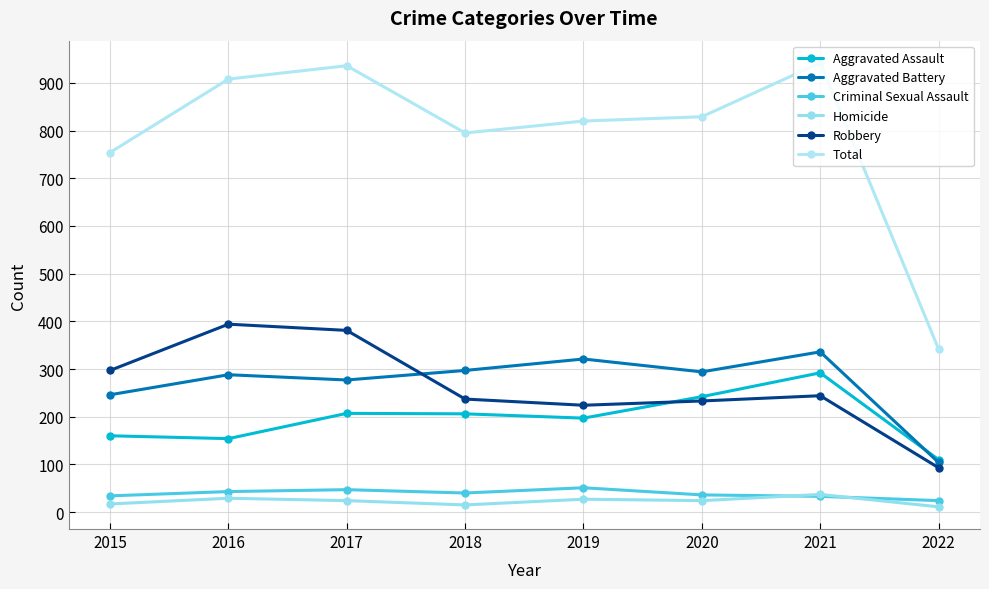

The value of Criminal Sexual Assault at 2015 is 34. True or false?

True